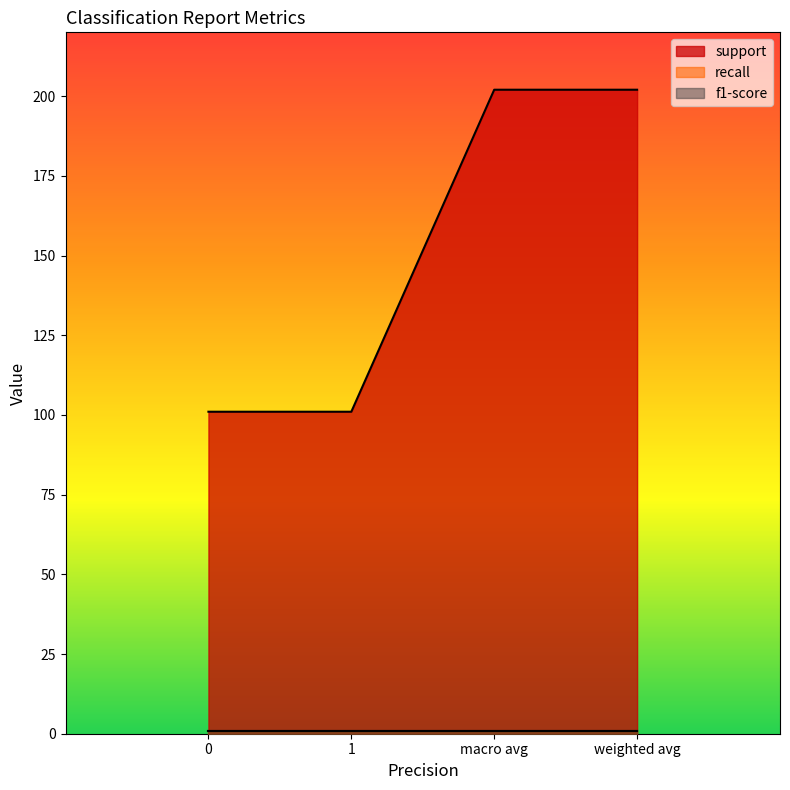

Is the value of support at weighted avg greater than the value of f1-score at 1?

Yes